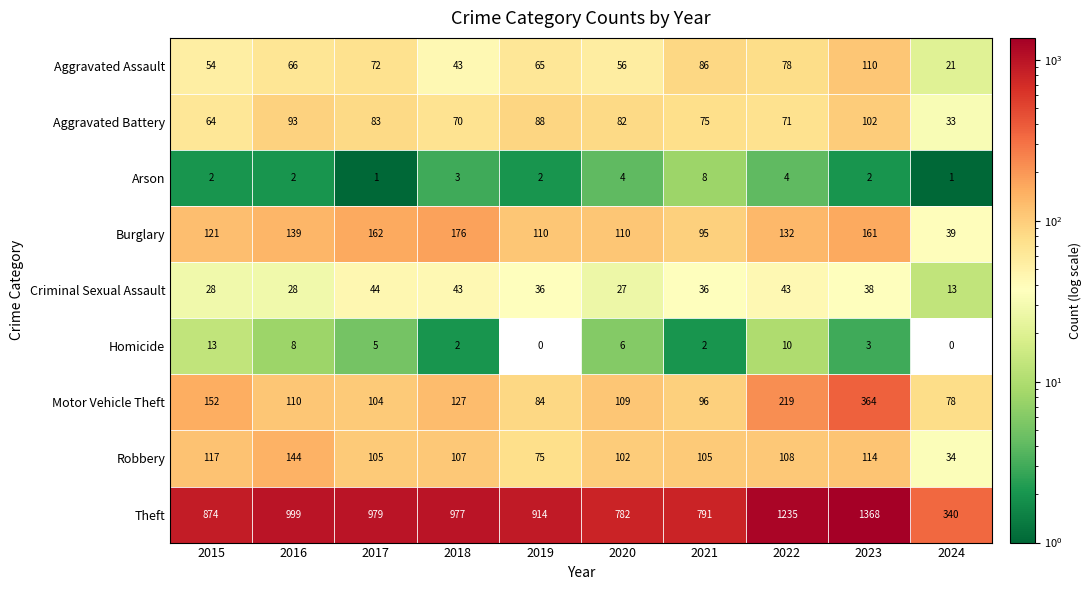

Rank the series at 2022 from highest to lowest value.

Theft, Motor Vehicle Theft, Burglary, Robbery, Aggravated Assault, Aggravated Battery, Criminal Sexual Assault, Homicide, Arson